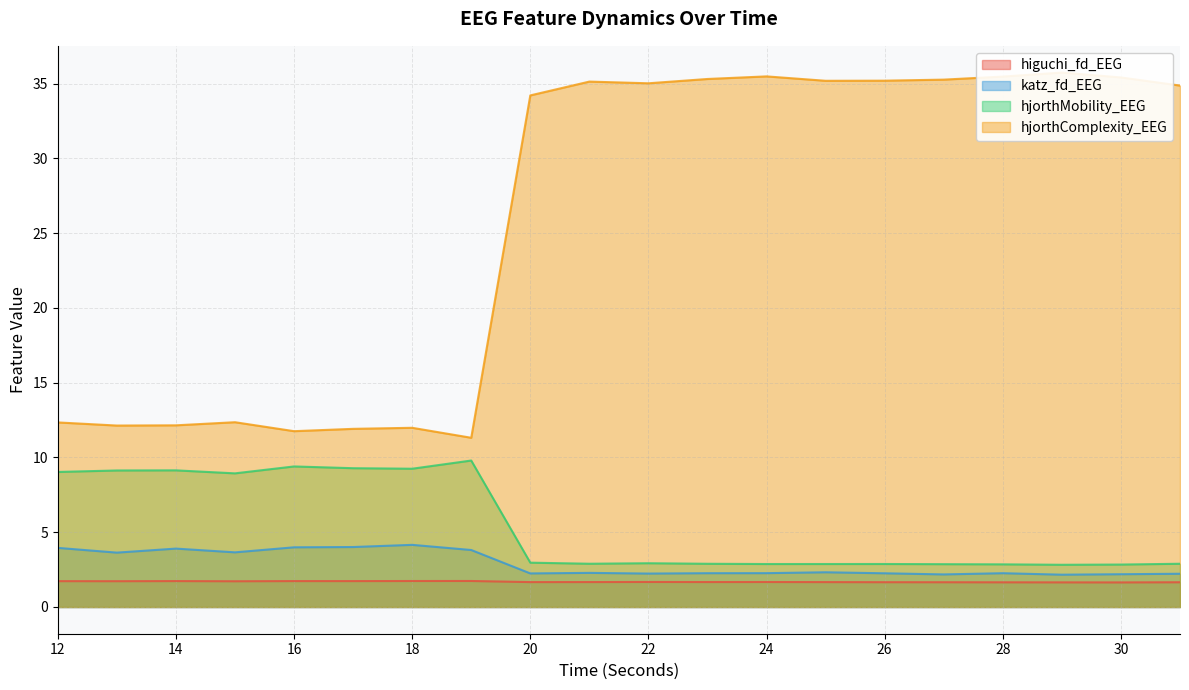

Does the chart have visible grid lines?

Yes